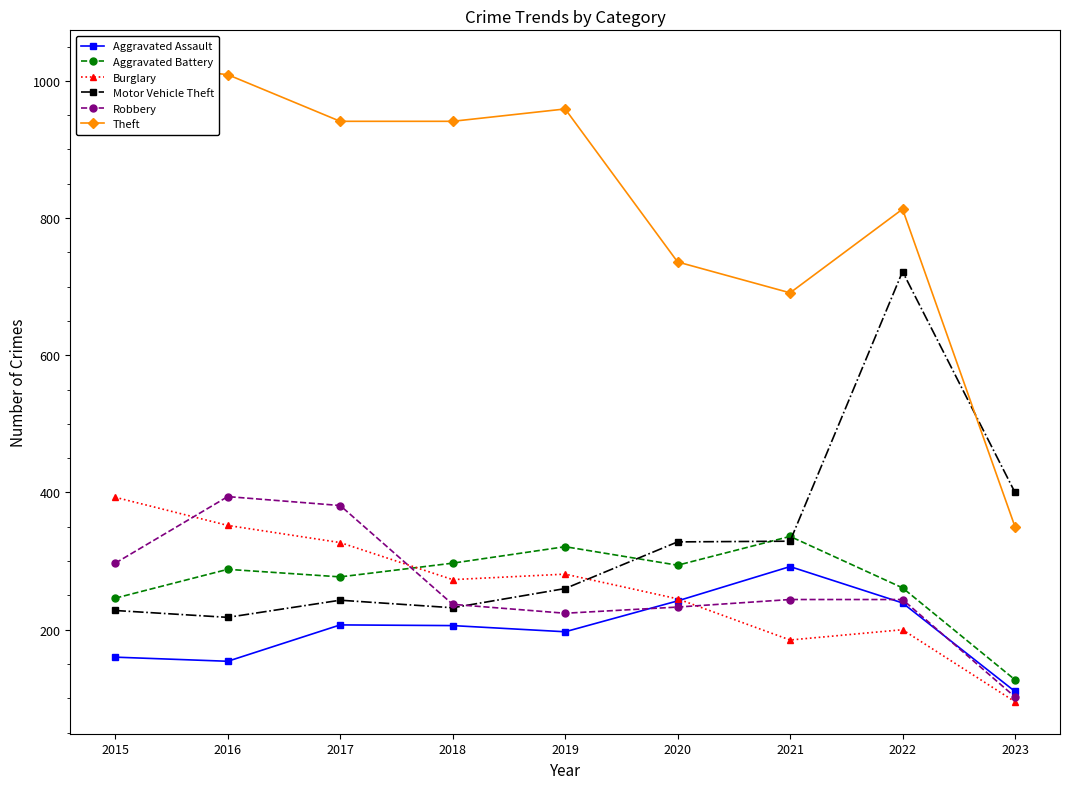

List the series in order of their peak value, lowest first.

Aggravated Assault, Aggravated Battery, Burglary, Robbery, Motor Vehicle Theft, Theft